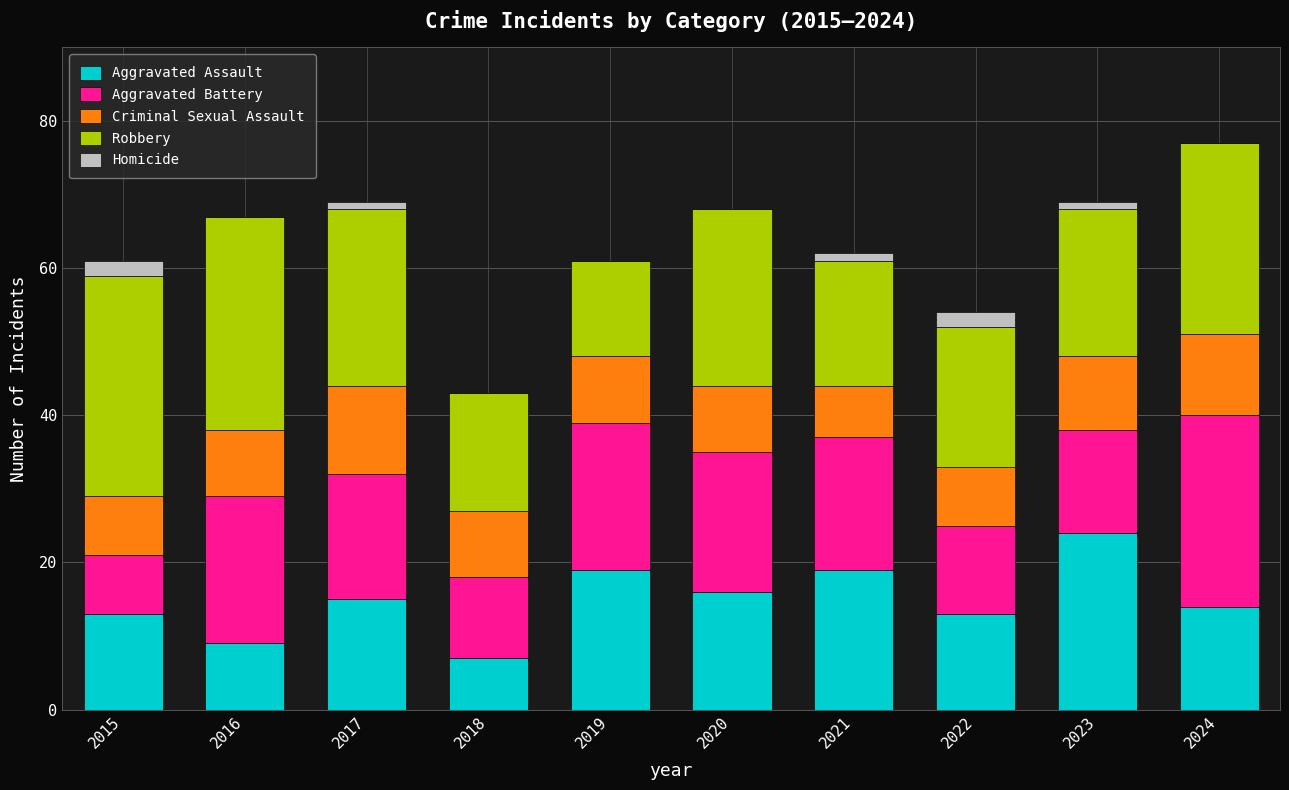

What is the highest value of the Aggravated Assault series?

24